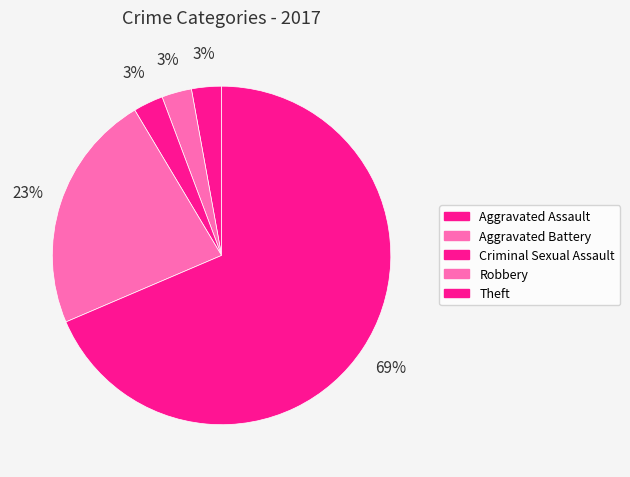

To the nearest percent, what is the difference between the largest and smallest slice percentages?

66%